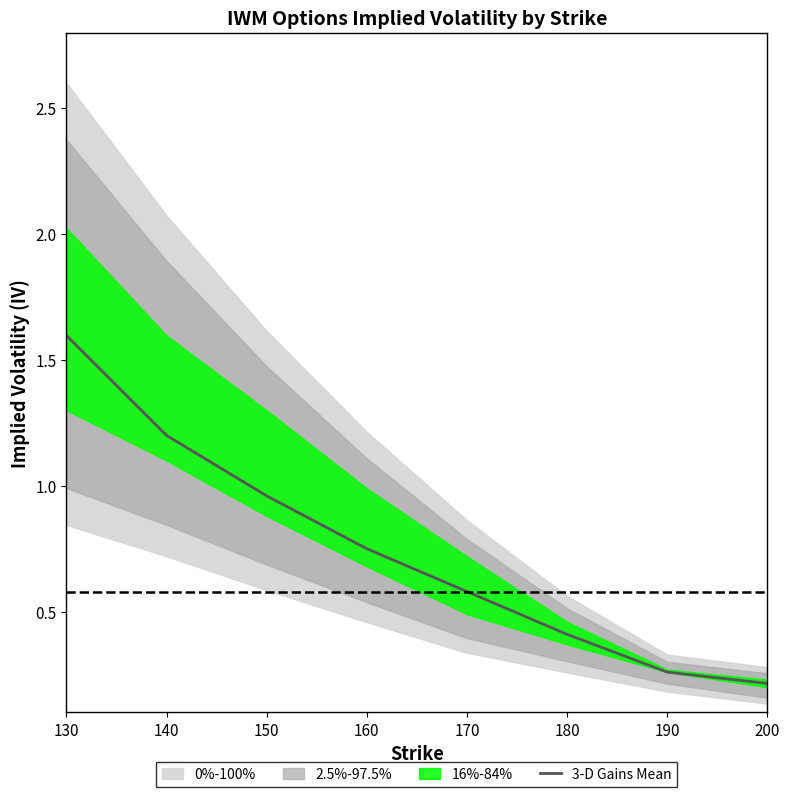

Which label corresponds to the largest value in the chart?

130